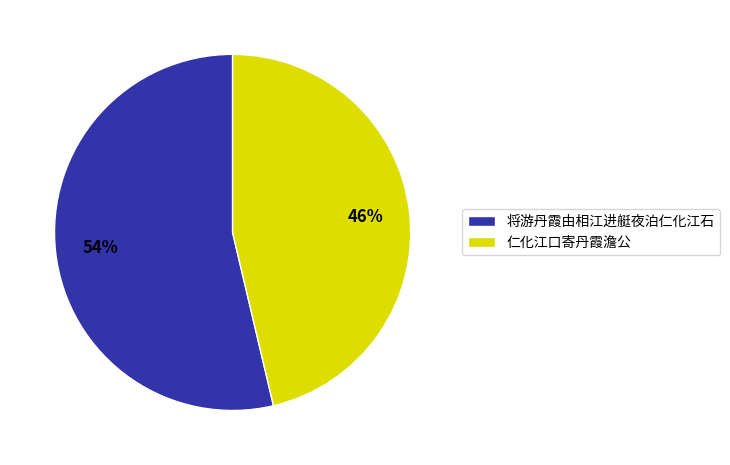

What percentage is the 将游丹霞由相江进艇夜泊仁化江石 slice, to the nearest percent?

54%